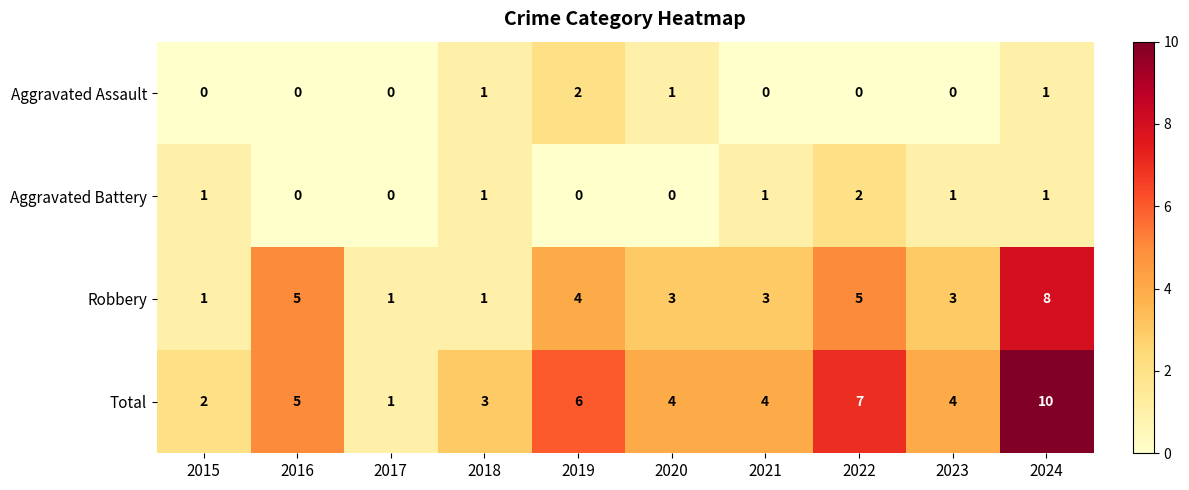

What is the total value across all series at 2019?

12